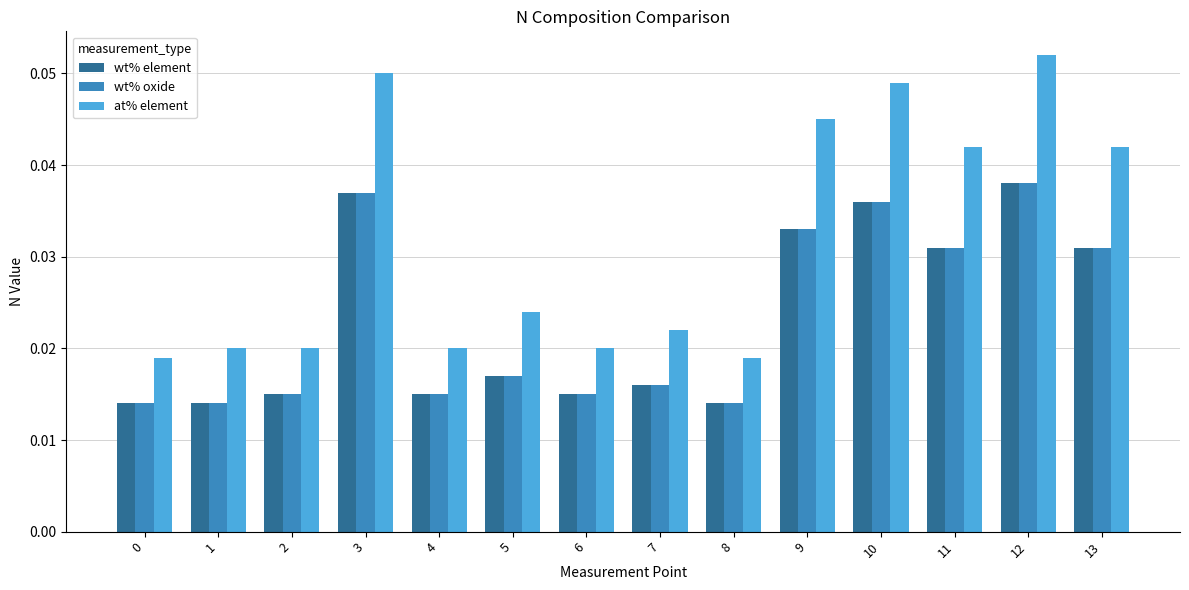

The at% element series shows 0.0 at 3. True or false?

False